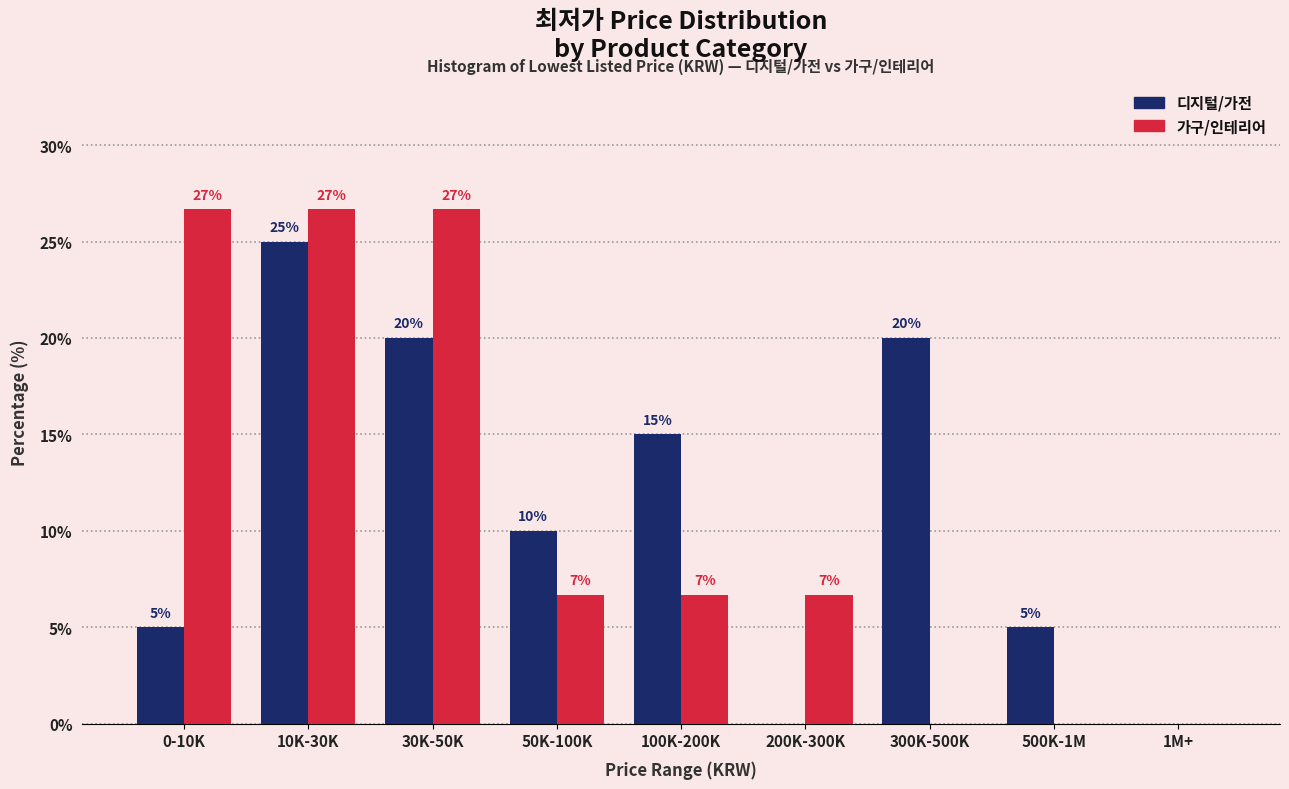

What is the highest value of the 가구/인테리어 series?

26.7